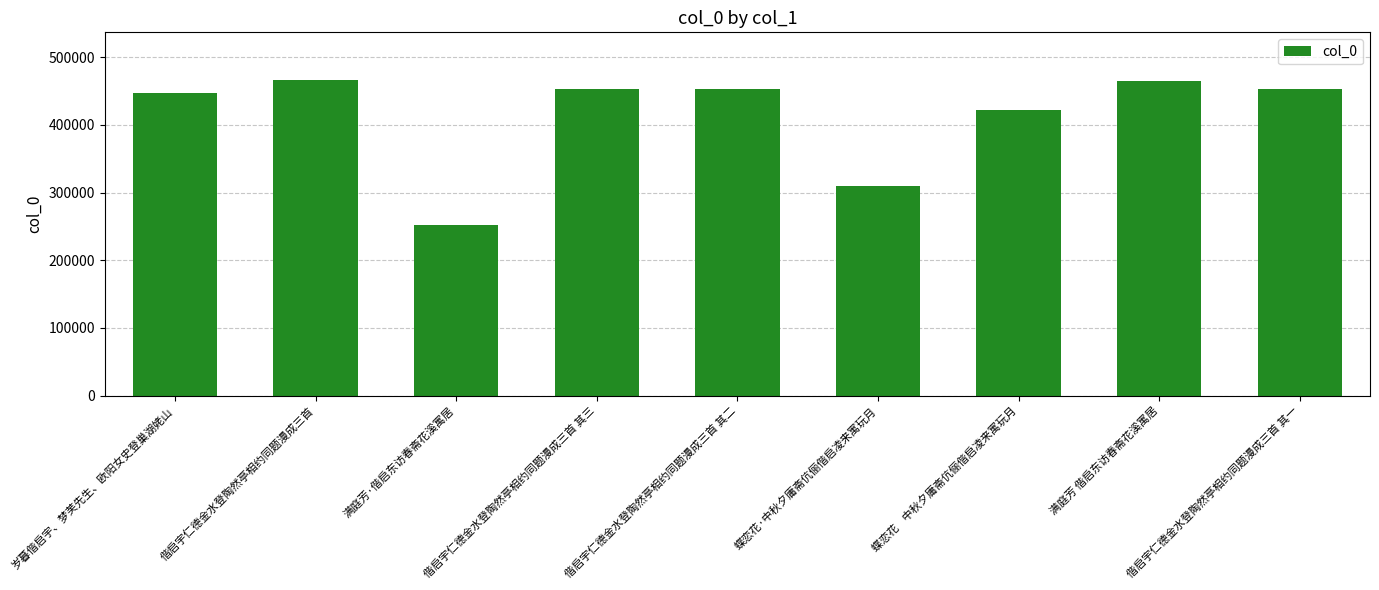

Which category has the lowest value across all series?

满庭芳·偕启东访春斋花溪寓居